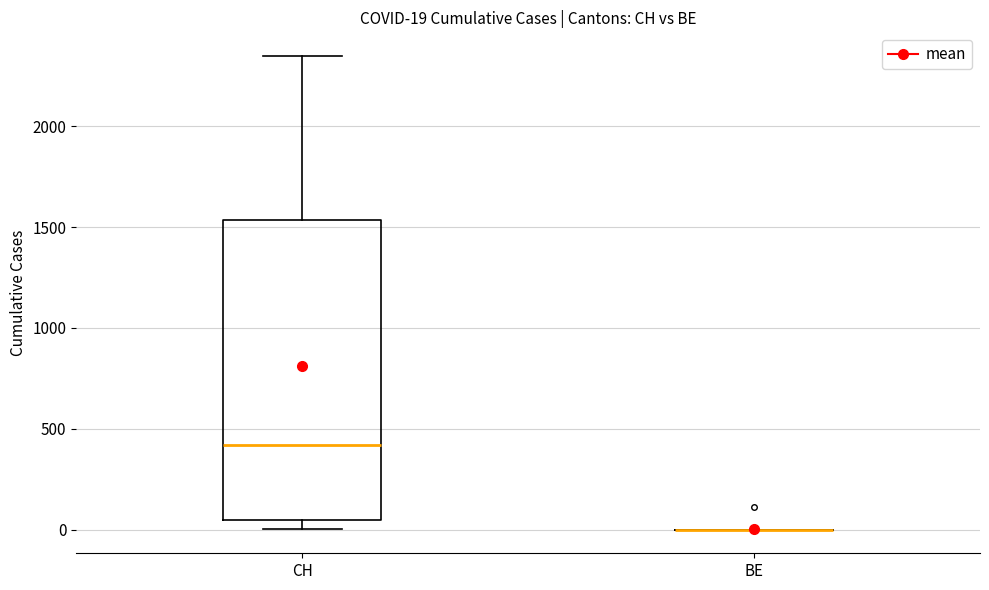

Which box is the tallest, from its lower edge to its upper edge?

CH